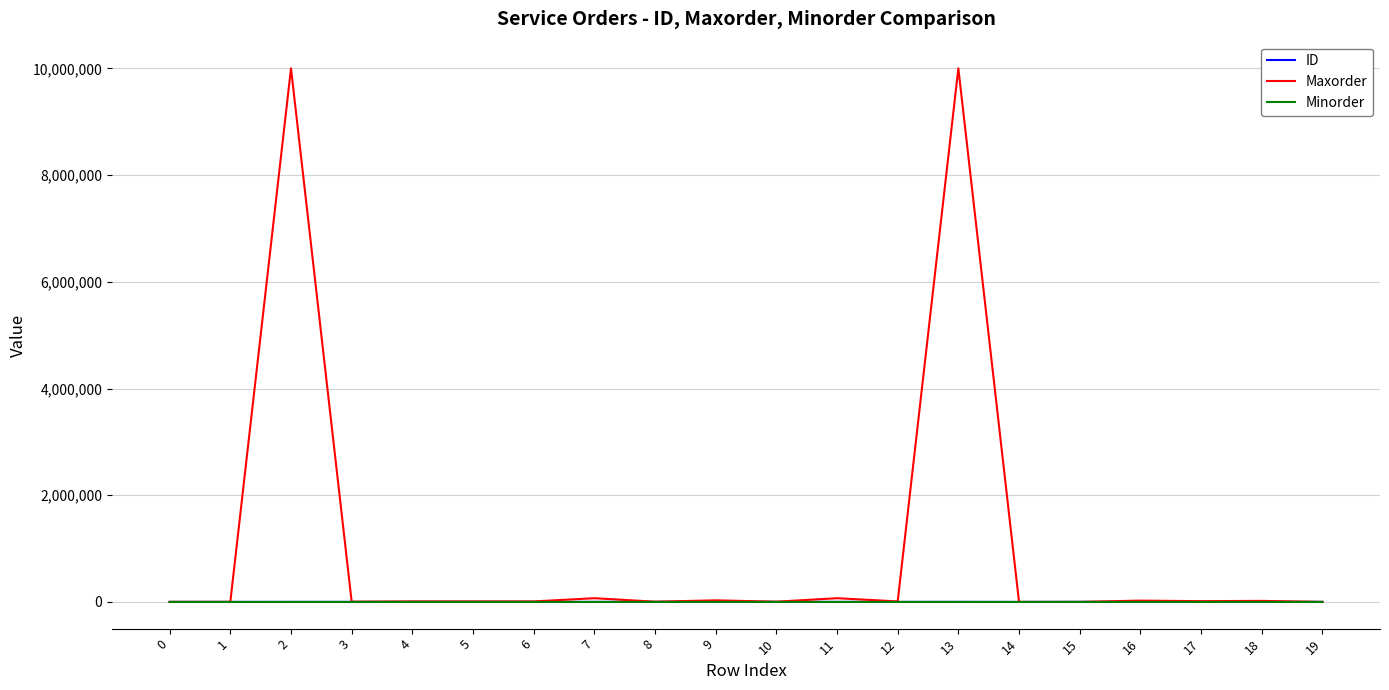

Which series has the largest total across all categories?

Maxorder